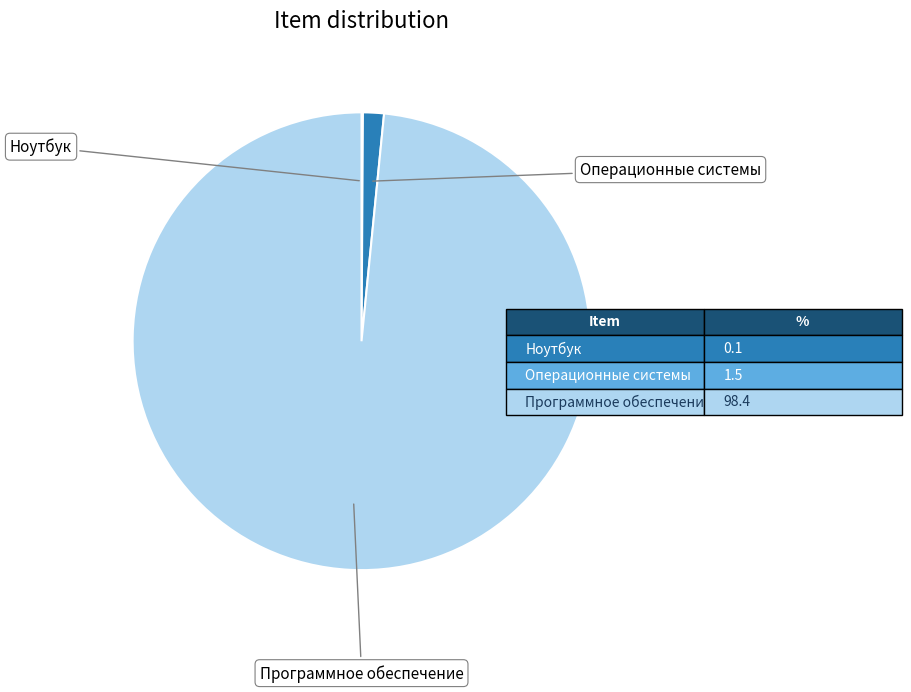

What is the majority slice?

Программное обеспечение